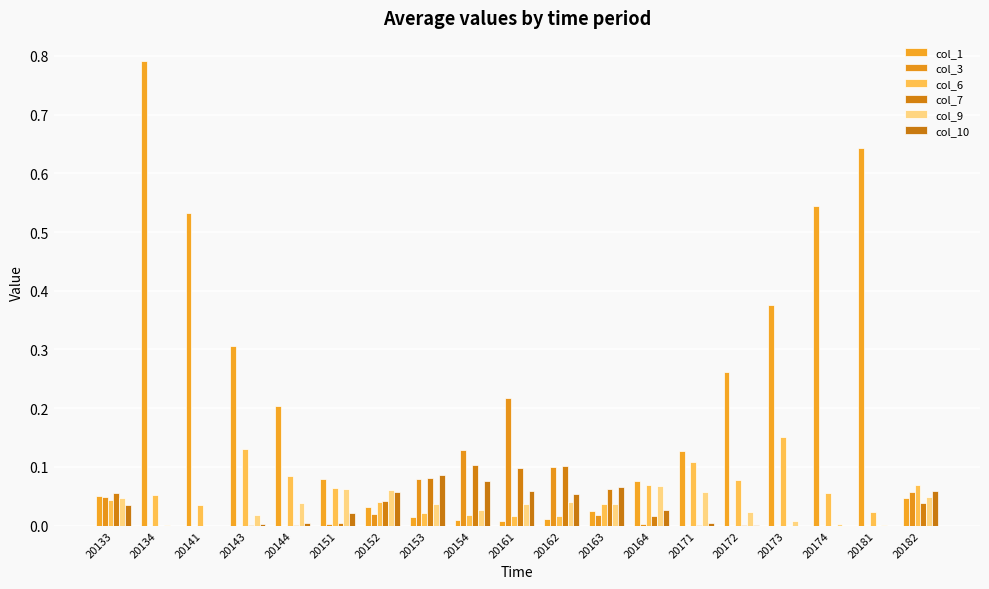

Is it true that col_1 equals 0.8 at 20134?

True